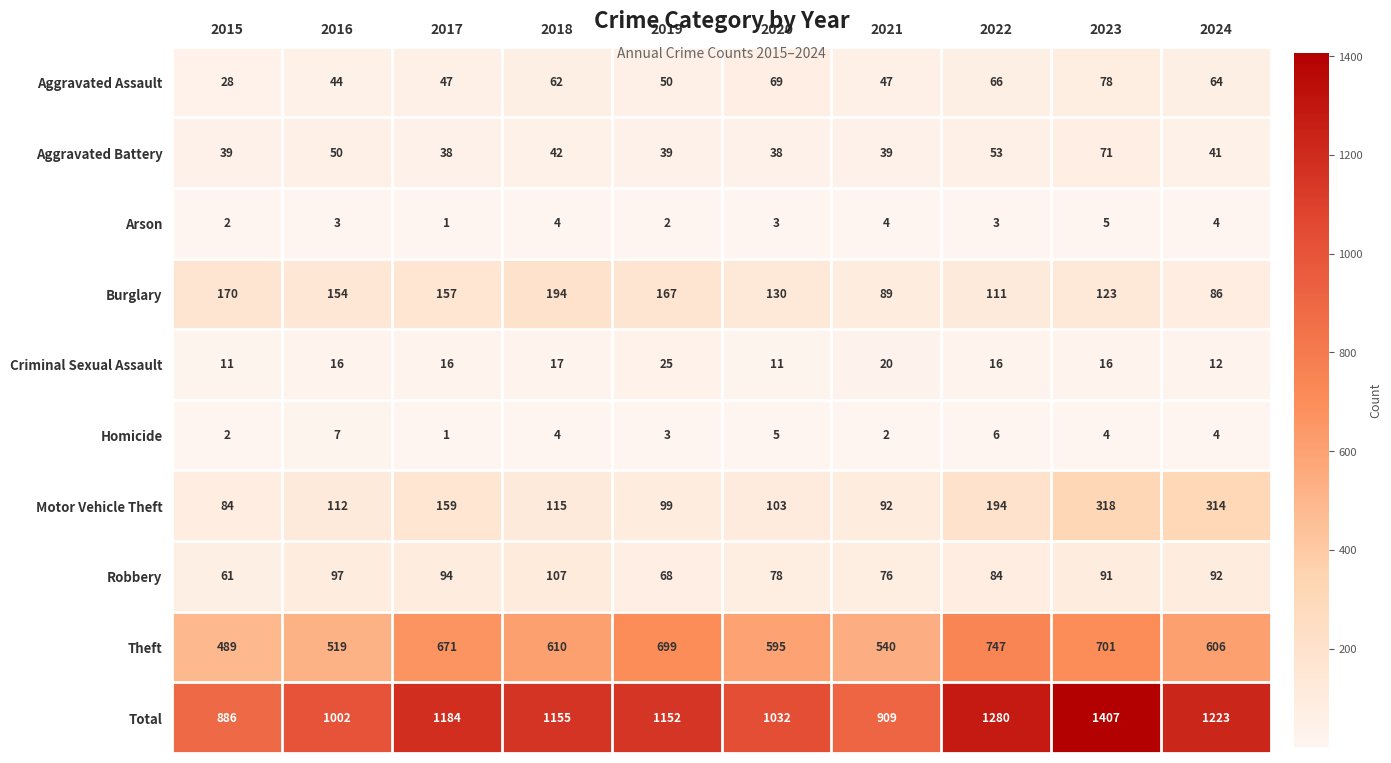

What is the sum of all Aggravated Battery values?

450